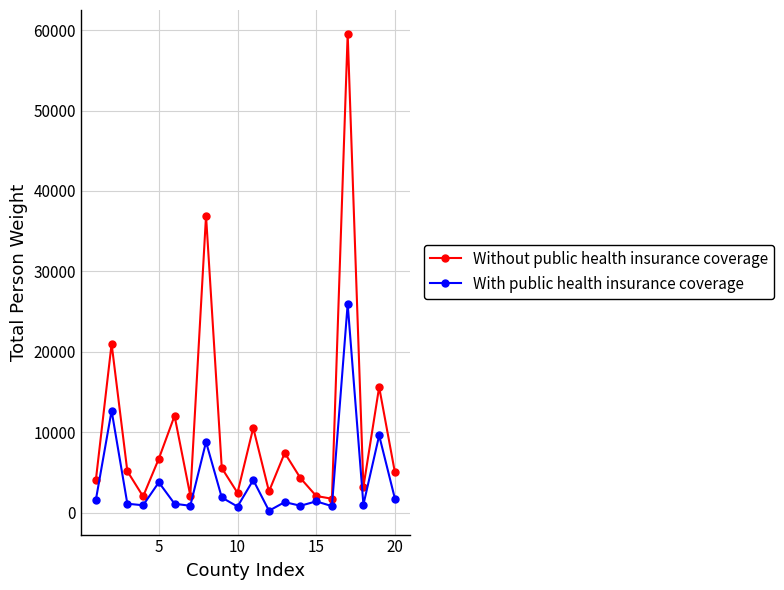

What is the highest value of the With public health insurance coverage series?

25948